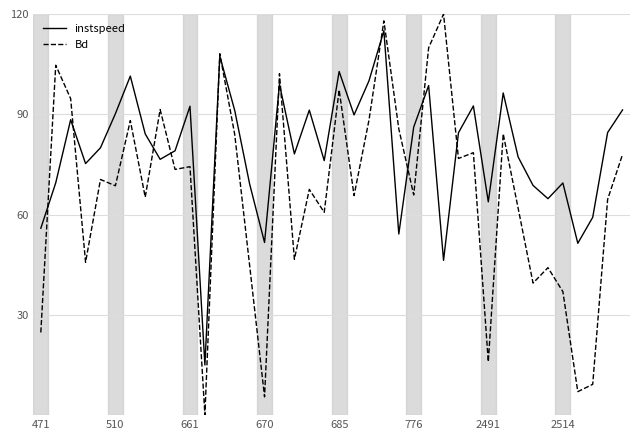

What is the difference between the maximum and minimum values in the Bd series?

119.9